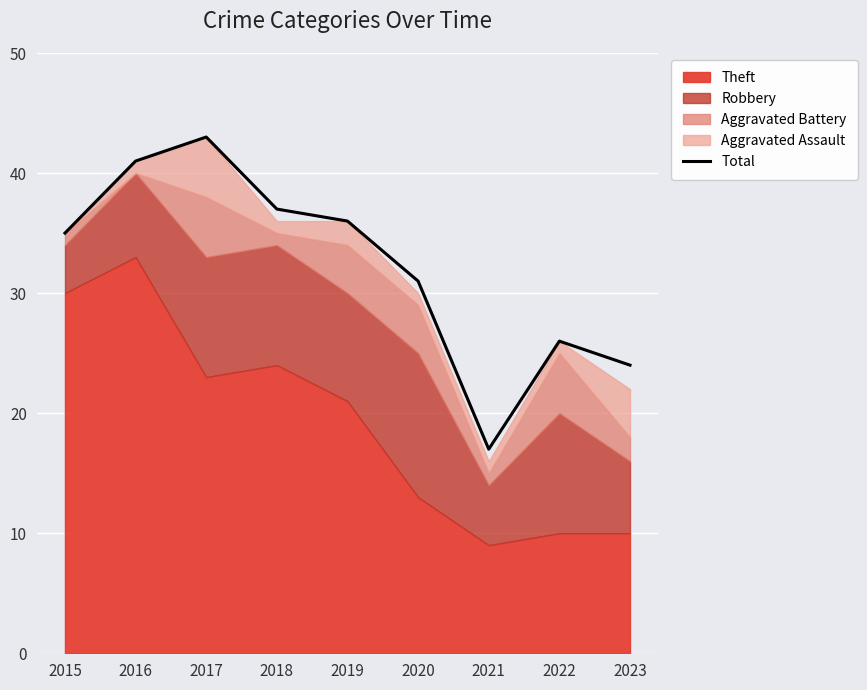

Where does the data first go above 35?

2016